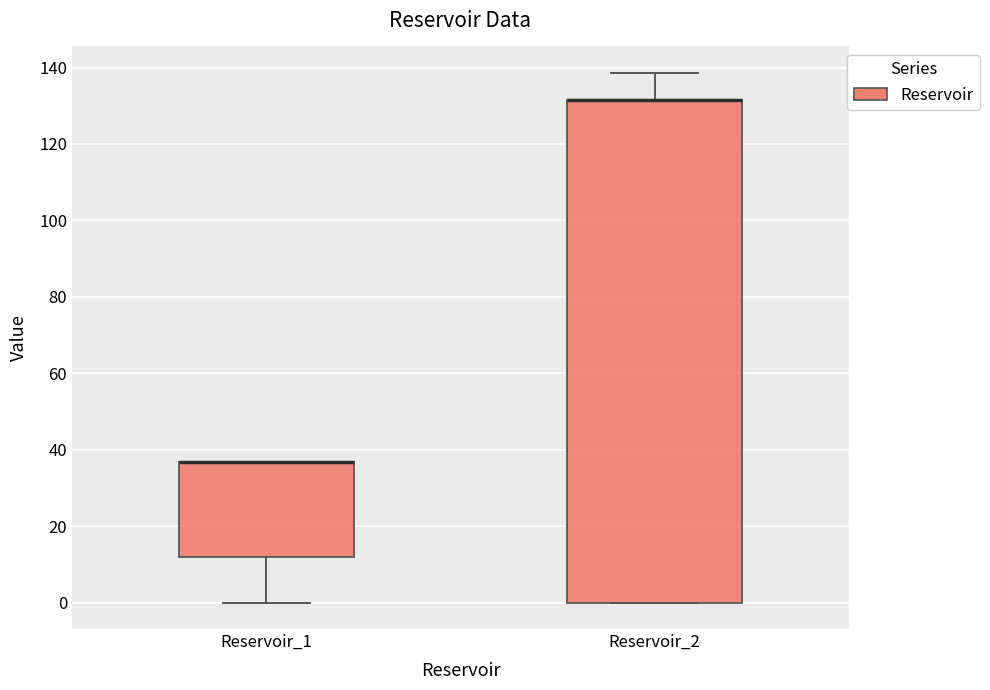

Comparing the boxes themselves (not the whiskers), which one is the tallest?

Reservoir_2